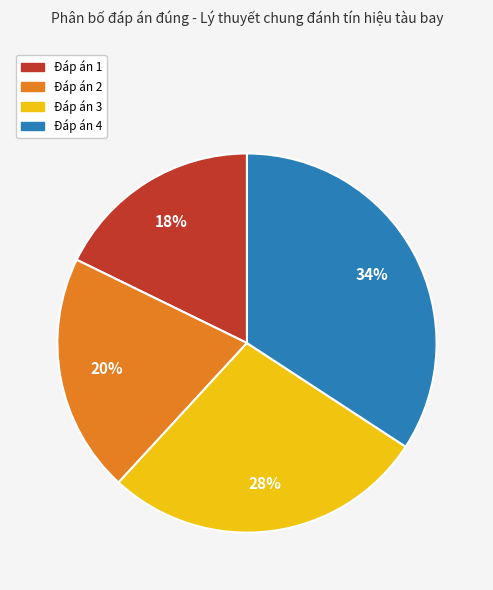

To the nearest percent, what is the combined percentage of Đáp án 2 and Đáp án 3?

48%